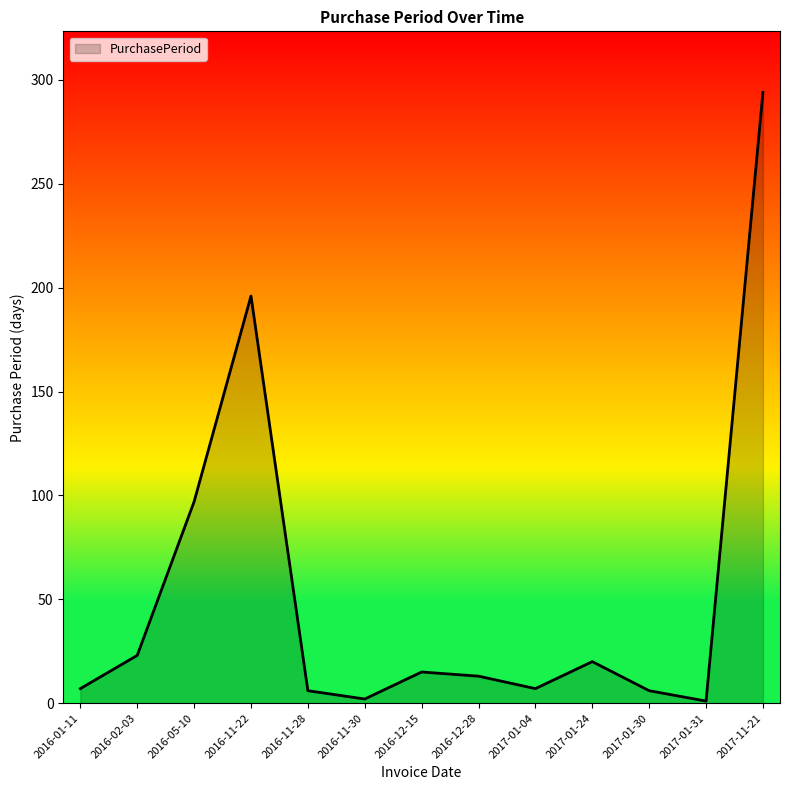

What position from the left is 2017-11-21?

13